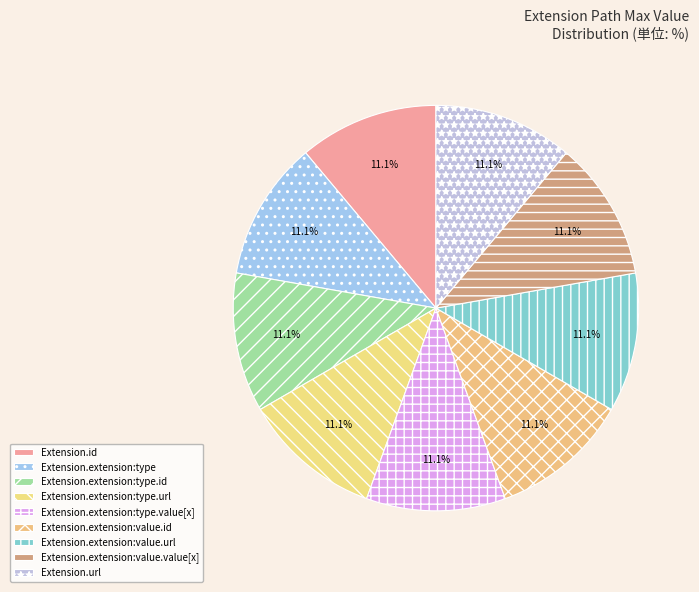

How many slices are in this pie chart?

9